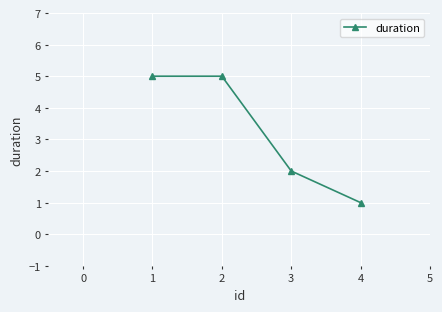

What is the value of the 4th point from the left?

1